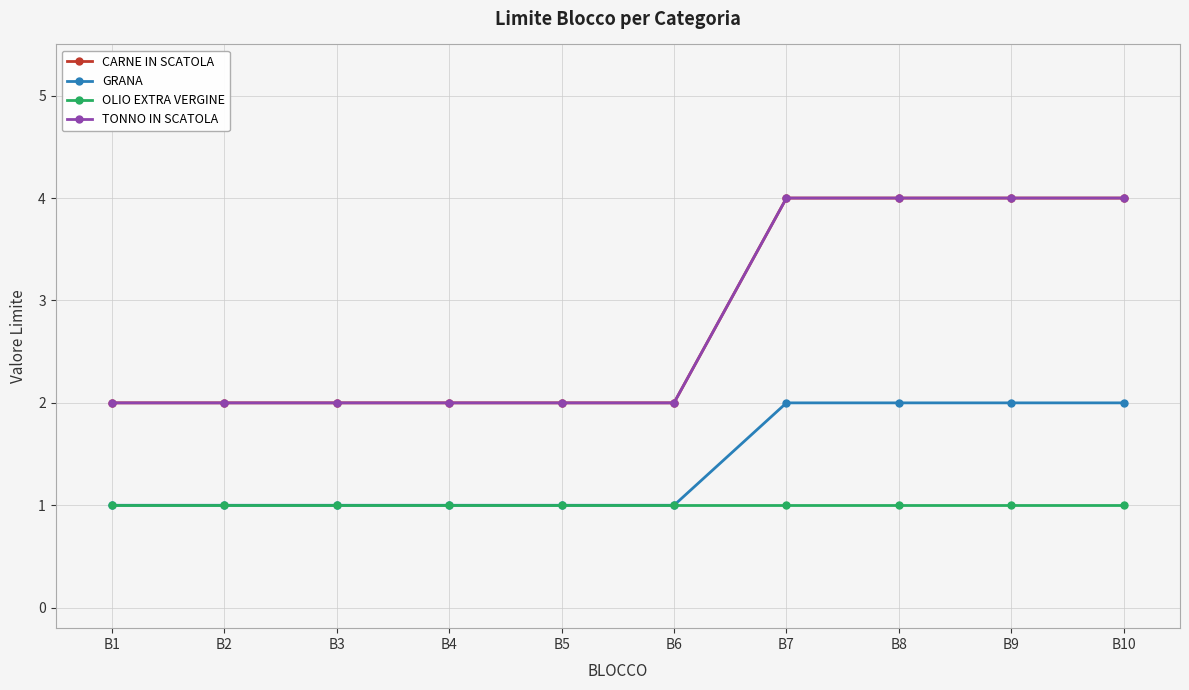

The value of TONNO IN SCATOLA at B4 is 3. True or false?

False